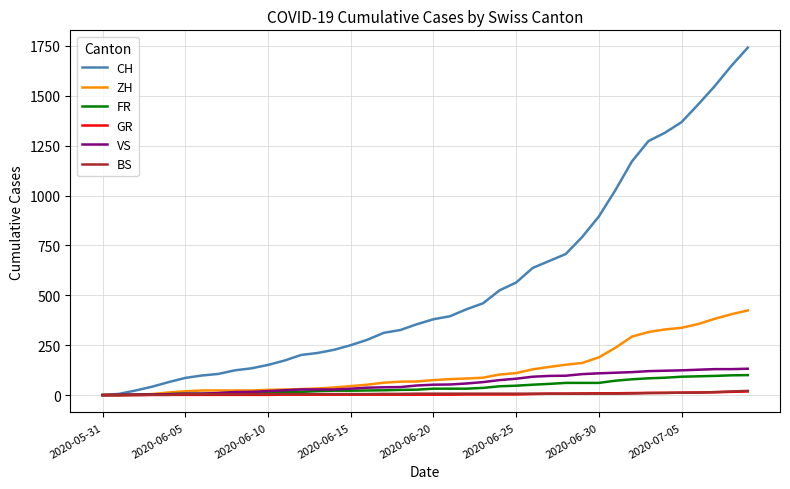

Which series has the largest total across all categories?

CH